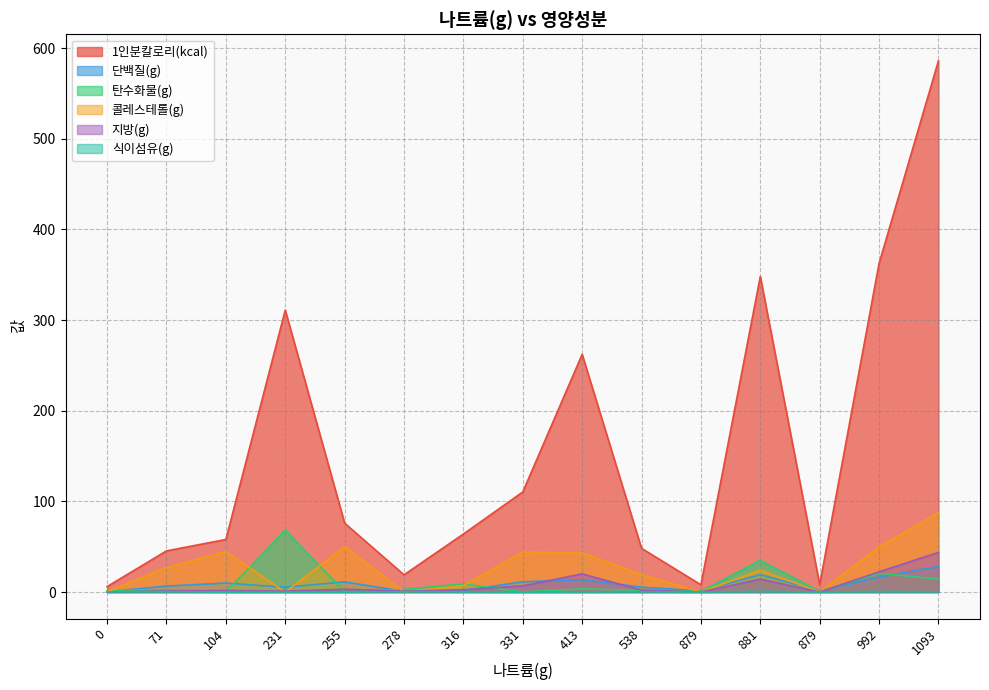

What are all the series names shown in the legend?

1인분칼로리(kcal), 단백질(g), 탄수화물(g), 콜레스테롤(g), 지방(g), 식이섬유(g)